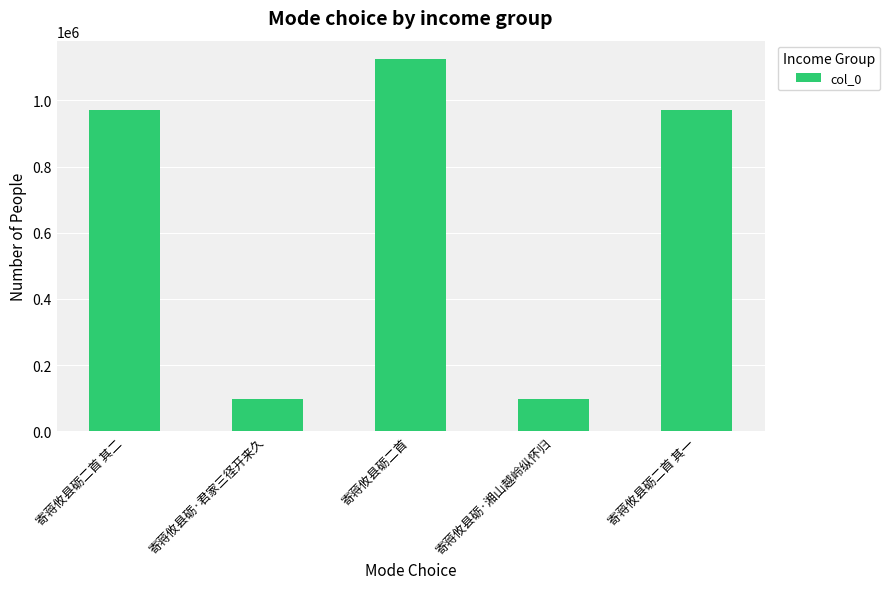

Is it true that the value at 寄蒋攸县砺·君家三径开来久 is 96326?

True